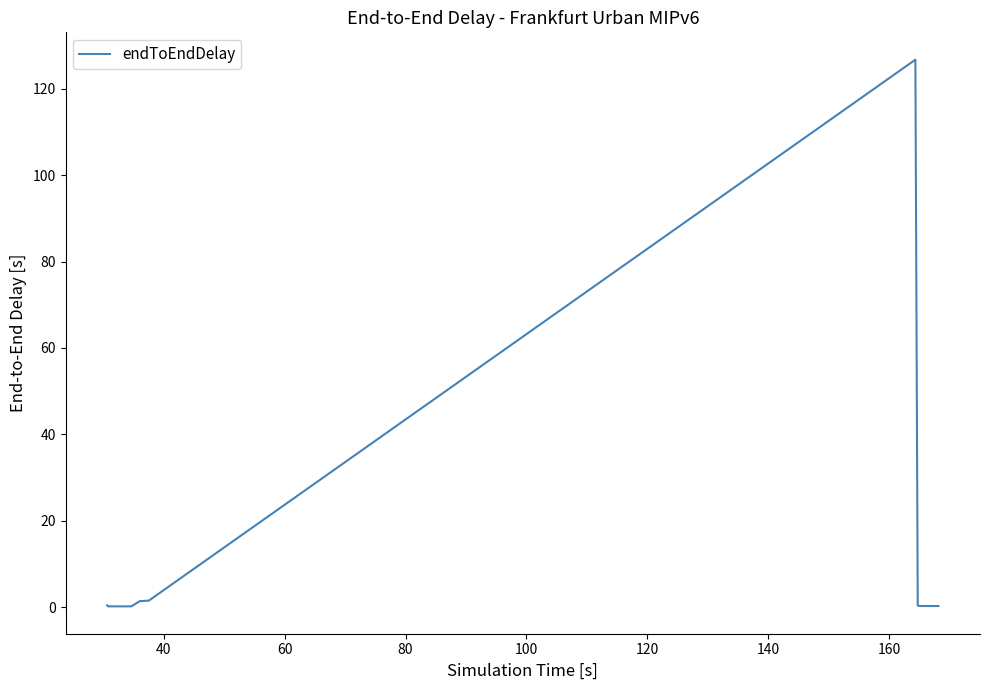

Is this an area chart (filled region under the line)?

No